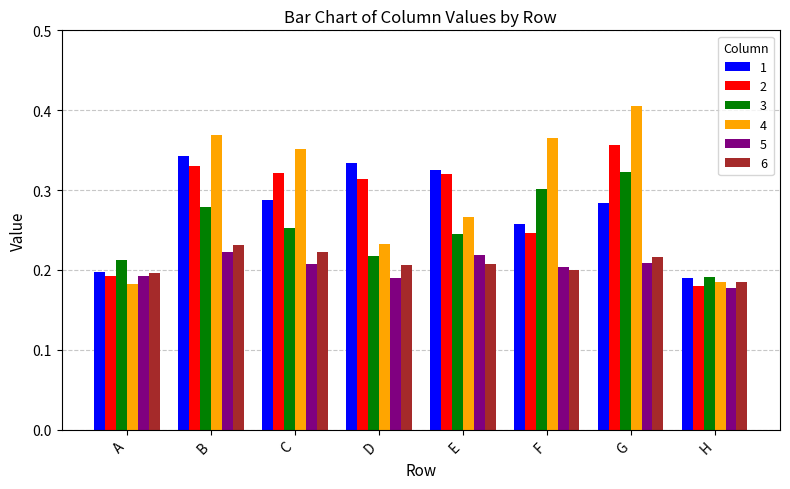

What are all the series names shown in the legend?

1, 2, 3, 4, 5, 6